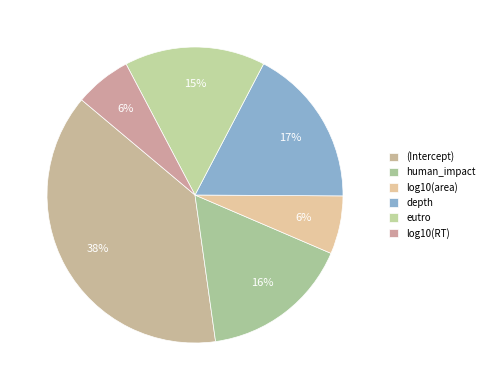

Does log10(RT) account for over 50% of the chart?

No